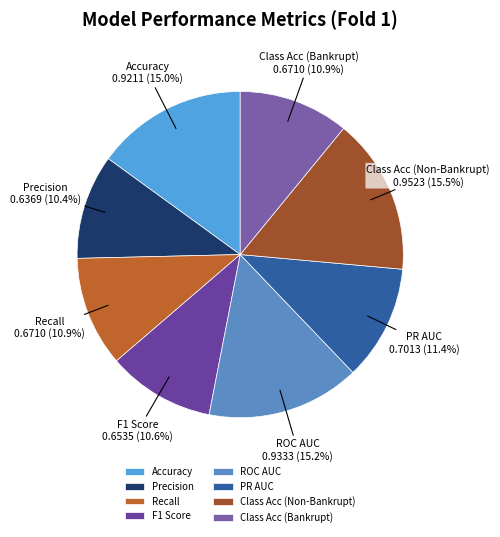

Between Recall and Precision, which is larger?

Recall